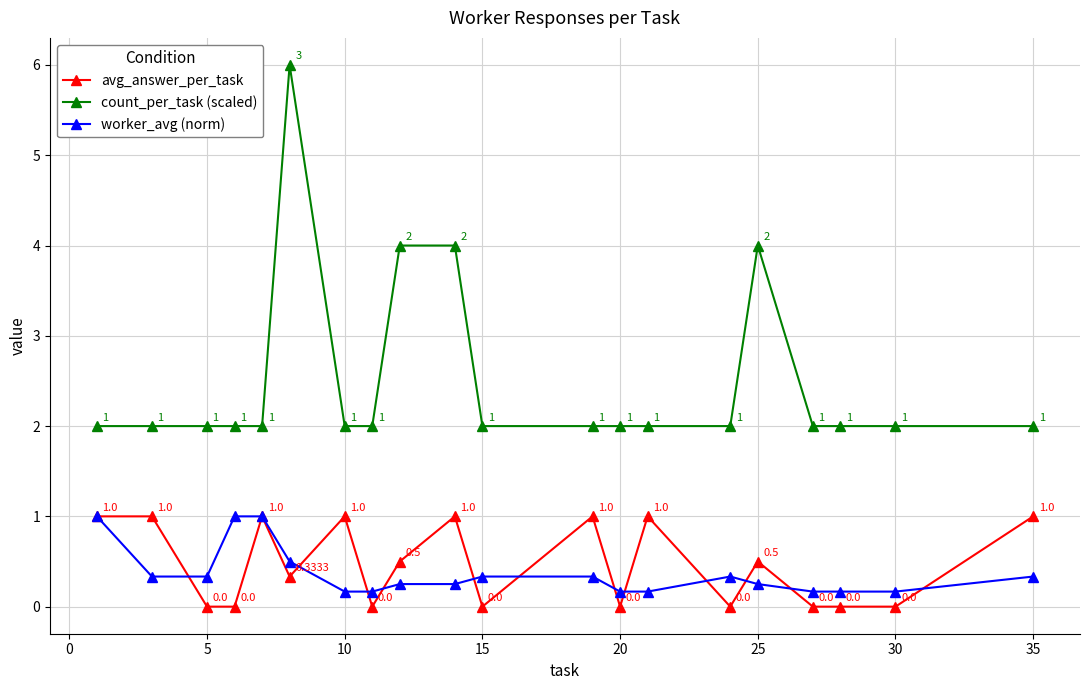

Which series has the largest total across all categories?

count_per_task (scaled)